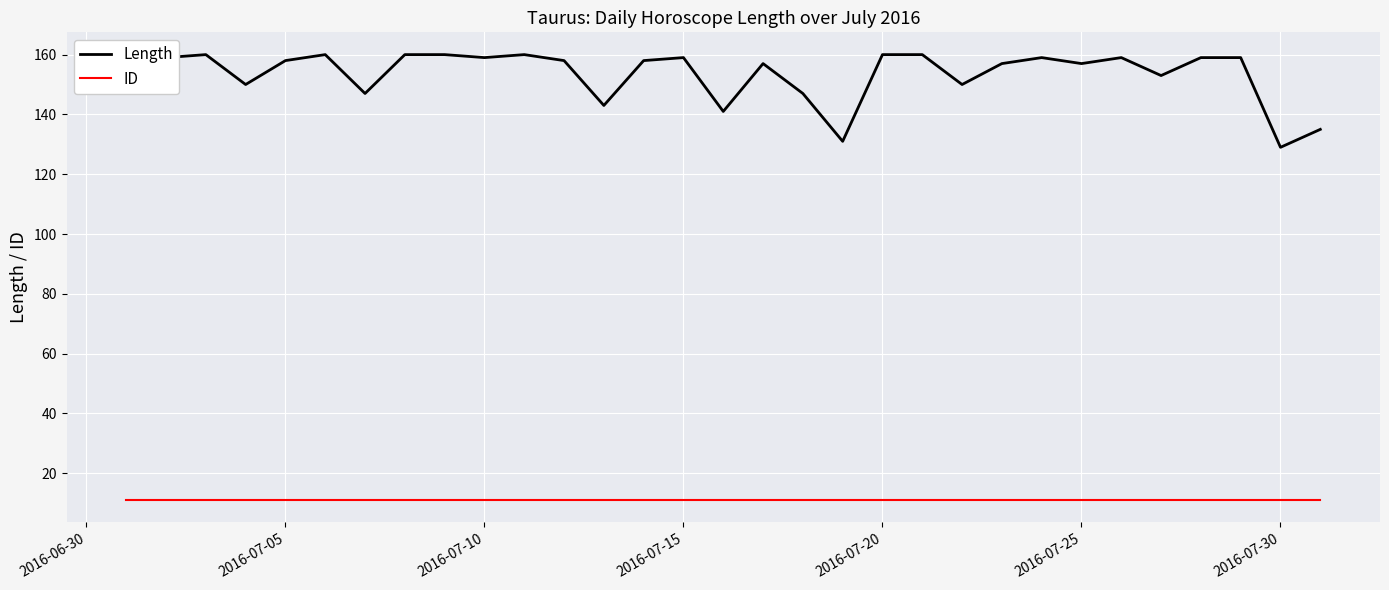

Is the value of Length at 15 greater than the value of ID at 19?

Yes